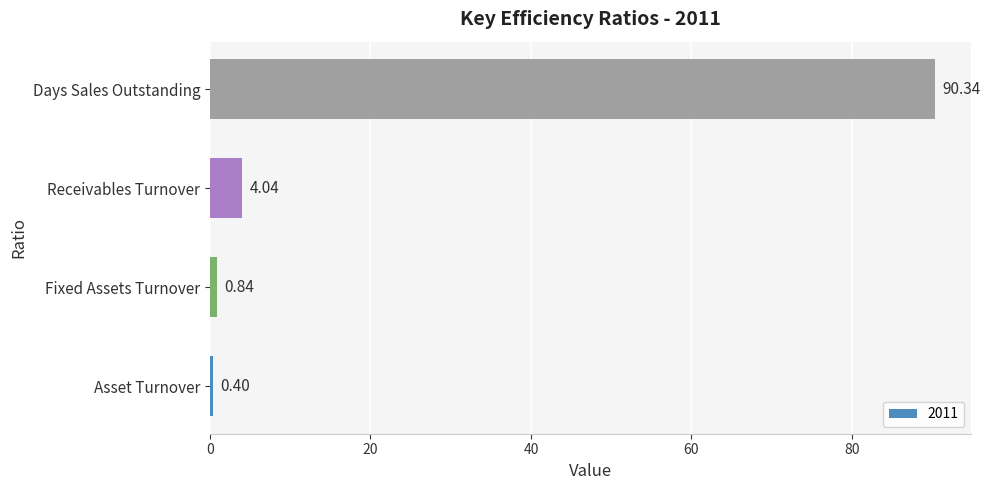

Which has a higher value, Asset Turnover or Receivables Turnover?

Receivables Turnover